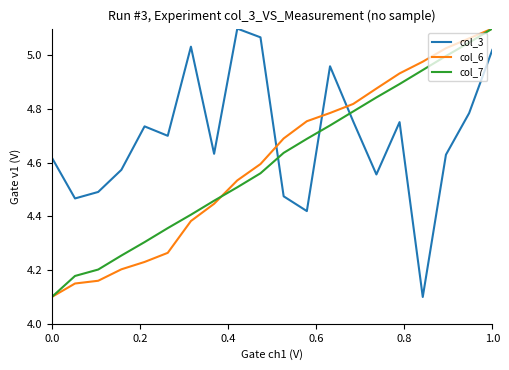

What is the lowest value of the col_7 series?

4.1